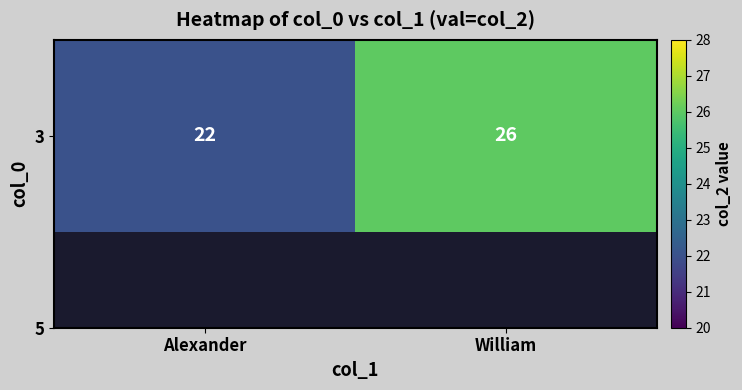

Reading left to right, transcribe all the data shown in this chart.

22	26